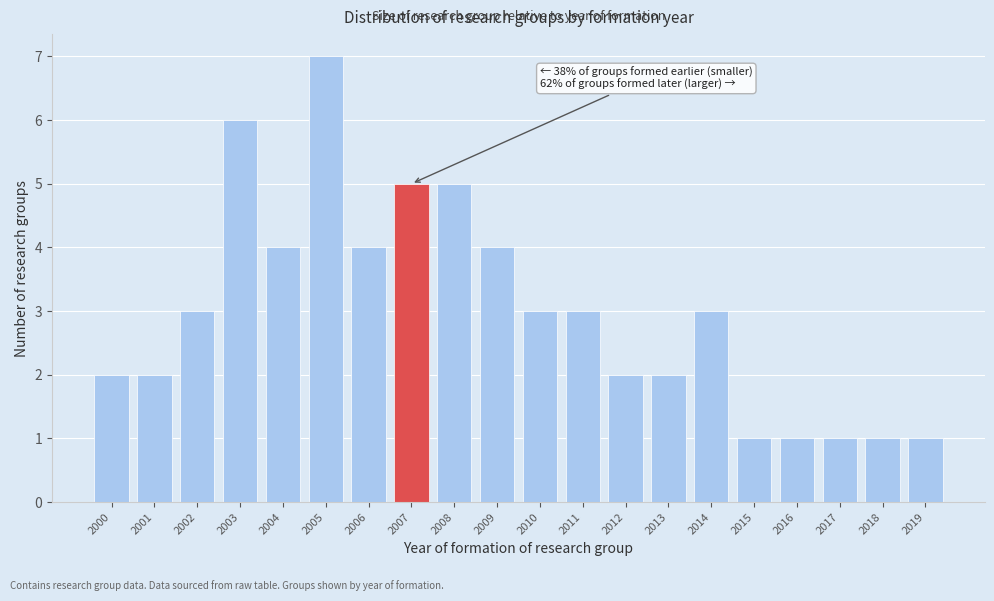

Reading left to right, list all the values displayed in this chart.

2000=2	2001=2	2002=3	2003=6	2004=4	2005=7	2006=4	2007=5	2008=5	2009=4	2010=3	2011=3	2012=2	2013=2	2014=3	2015=1	2016=1	2017=1	2018=1	2019=1